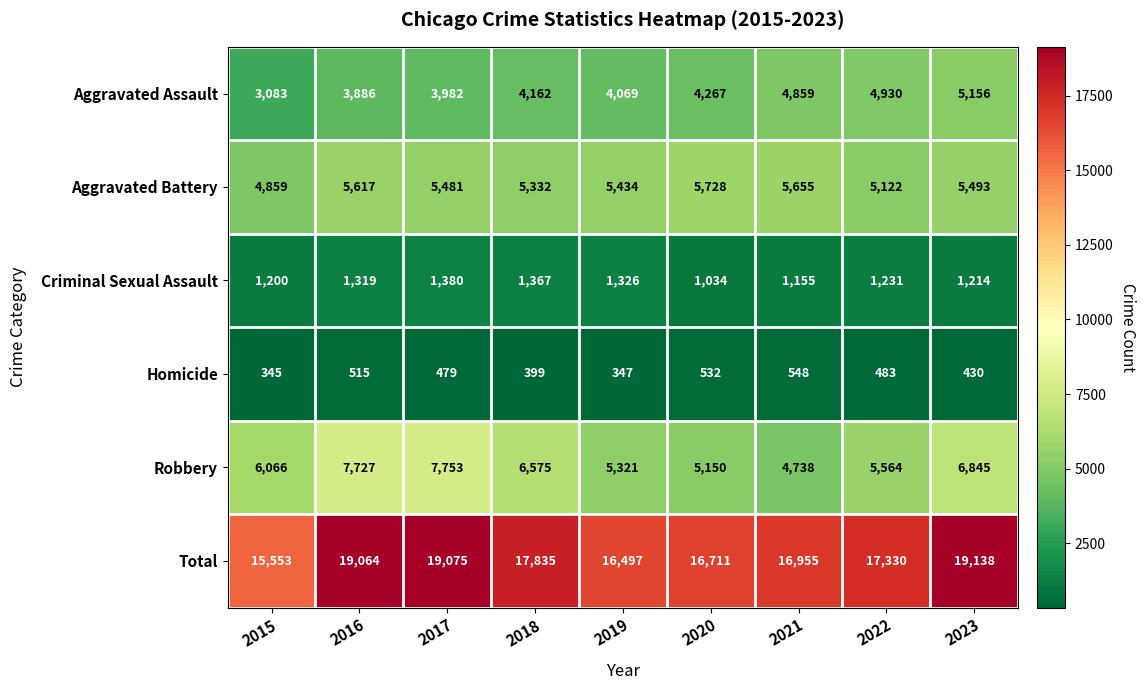

Where is Aggravated Assault nearest to the value 4119?

2018